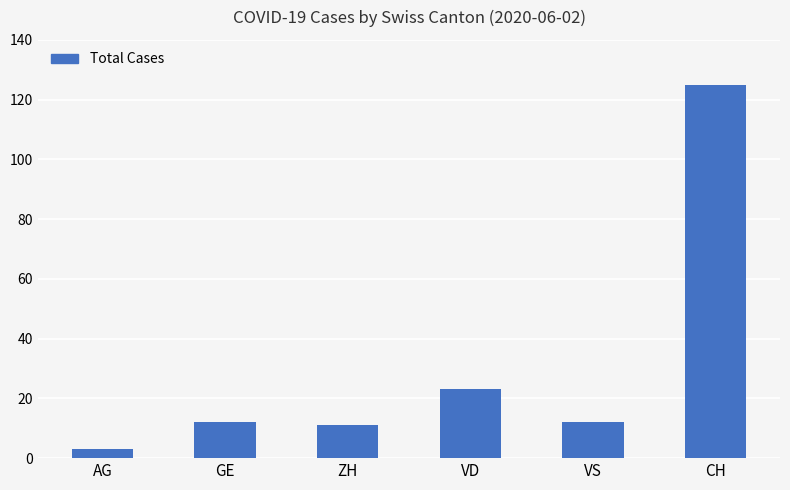

What is the label of the 2nd bar from the left?

GE